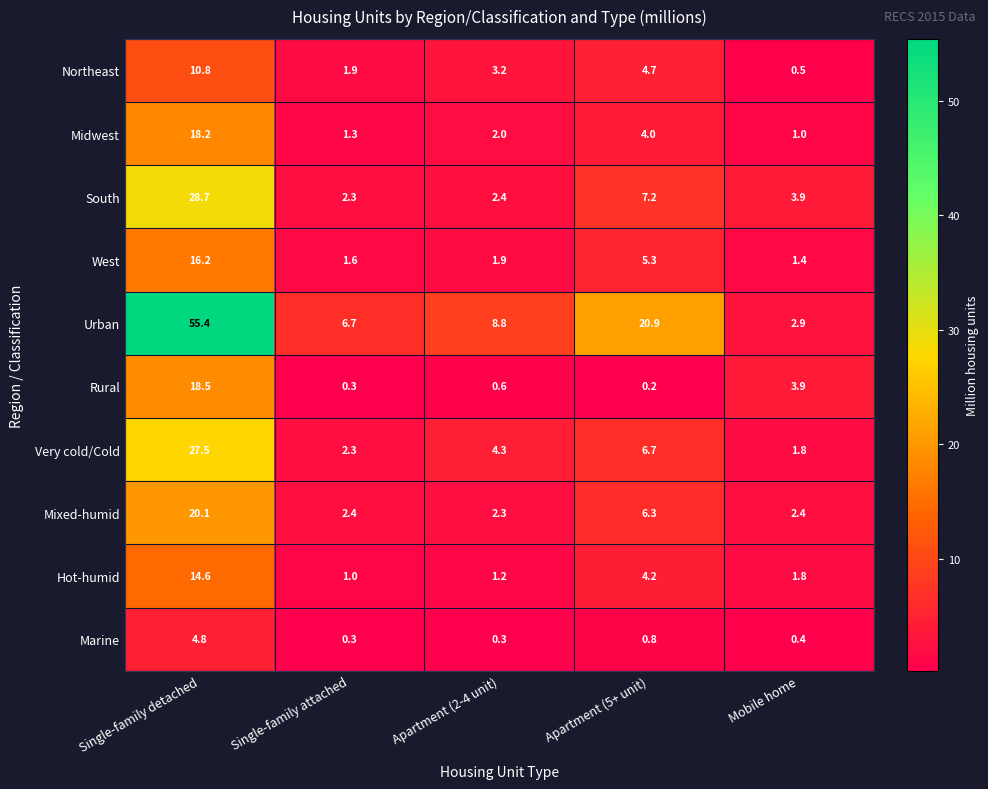

What is the difference between the maximum and minimum values in the Northeast series?

10.3